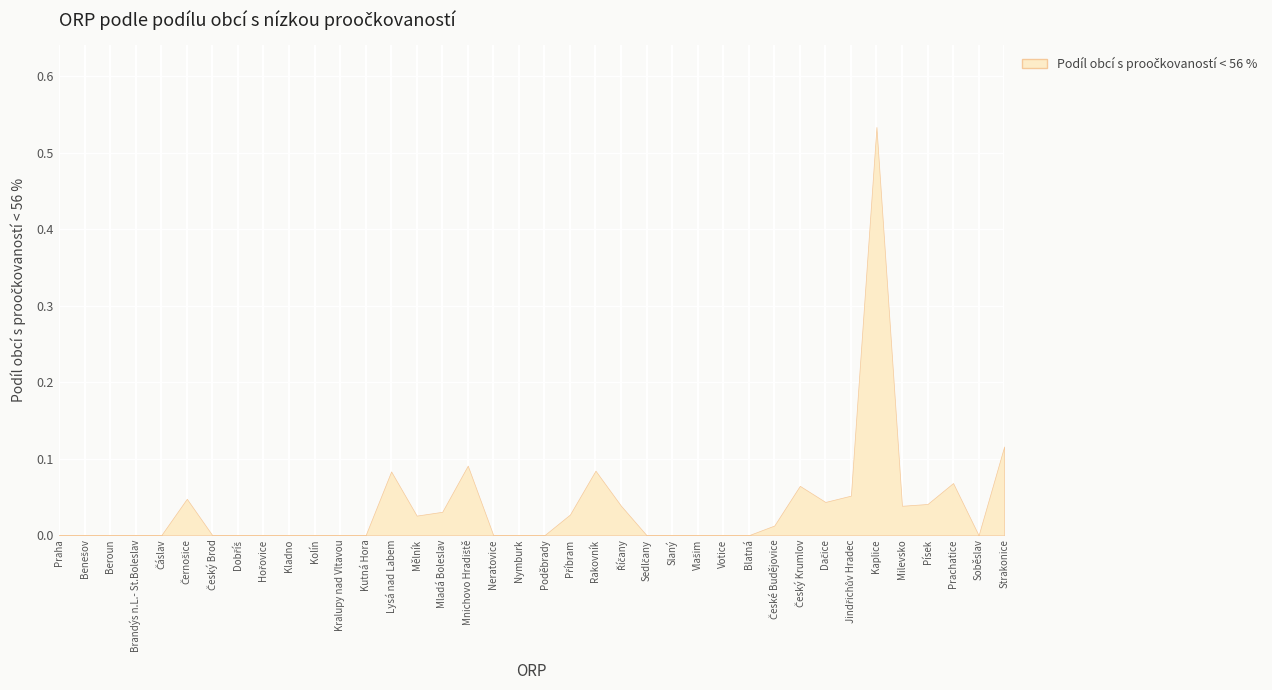

List the labels in order of value, largest first.

Kaplice, Strakonice, Mnichovo Hradiště, Rakovník, Lysá nad Labem, Prachatice, Český Krumlov, Jindřichův Hradec, Černošice, Dačice, Písek, Říčany, Milevsko, Mladá Boleslav, Příbram, Mělník, České Budějovice, Praha, Benešov, Beroun, Brandýs n.L.- St.Boleslav, Čáslav, Český Brod, Dobříš, Hořovice, Kladno, Kolín, Kralupy nad Vltavou, Kutná Hora, Neratovice, Nymburk, Poděbrady, Sedlčany, Slaný, Vlašim, Votice, Blatná, Soběslav